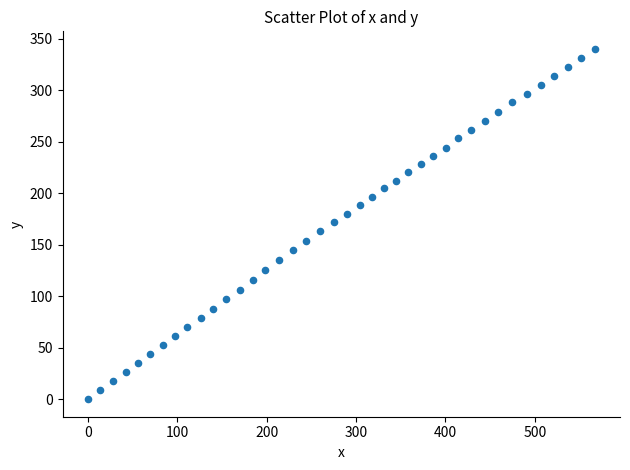

What is the range of Y values (max minus min)?

340.3